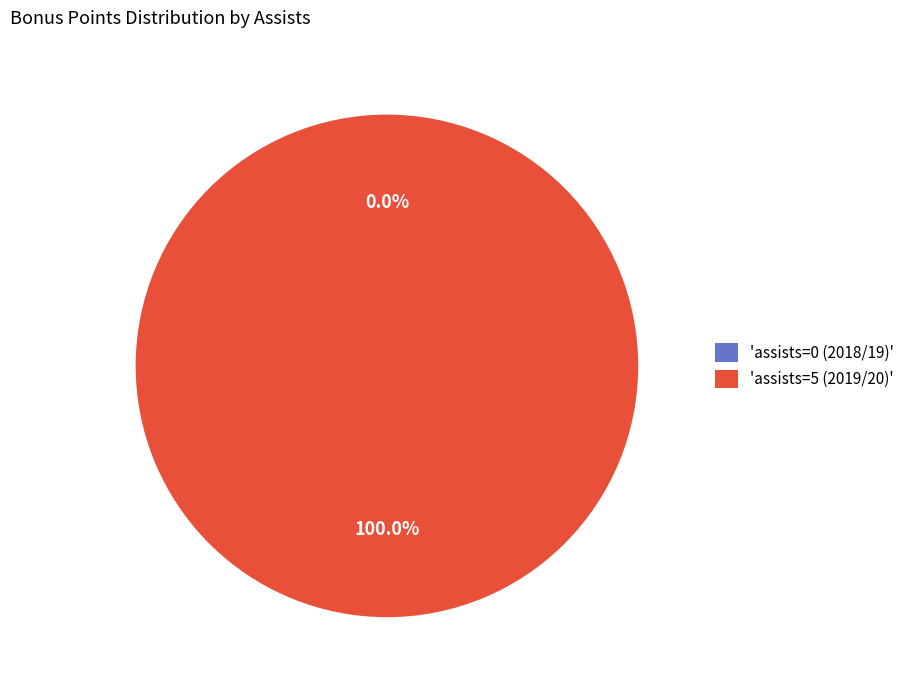

How many segments does this pie chart have?

2